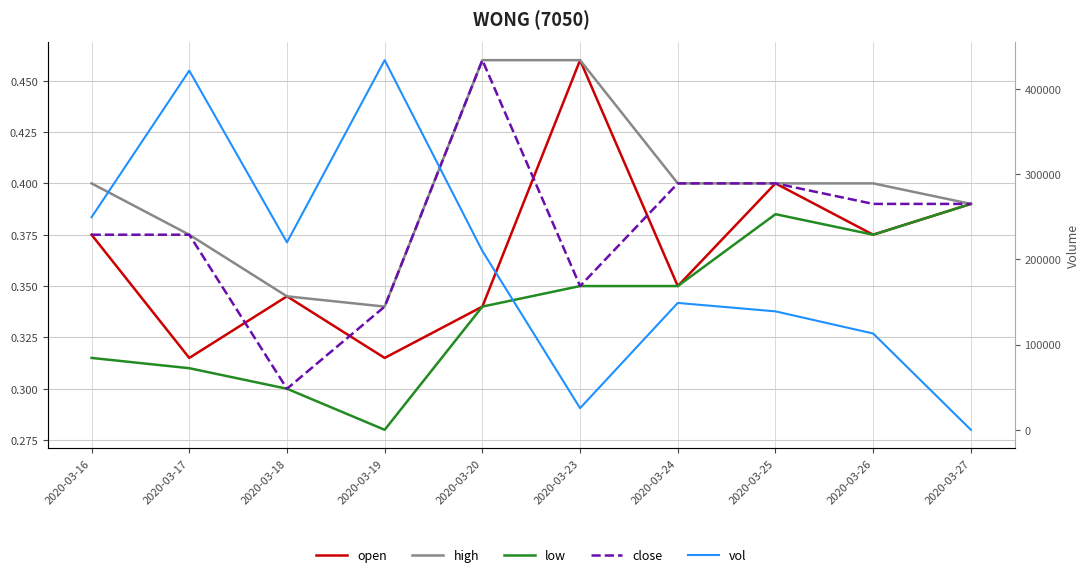

After their last crossing, which series has the higher values: low or vol?

low